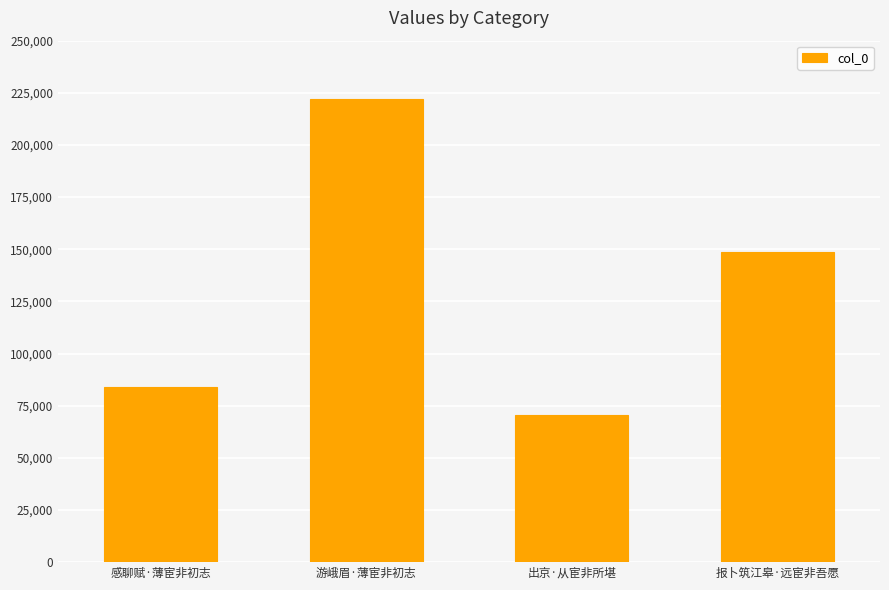

What is the maximum value shown in the chart?

222043